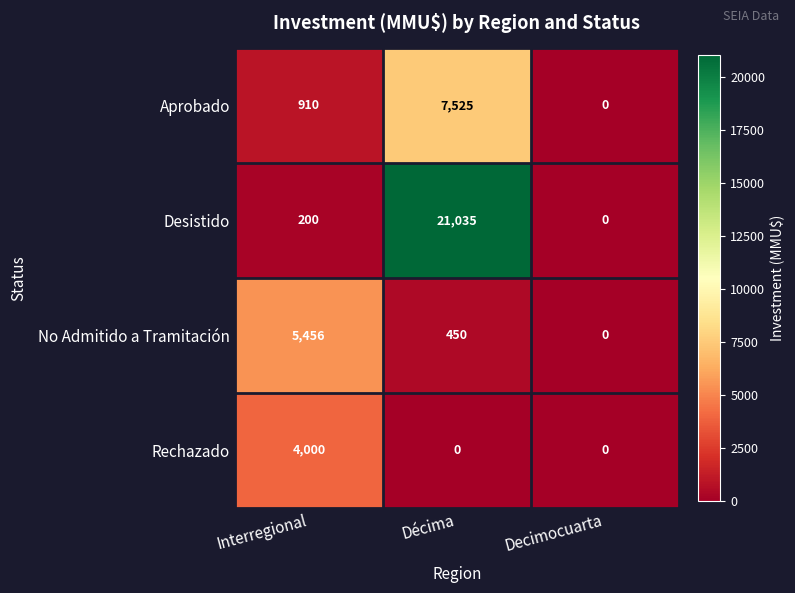

Reading left to right, extract all data points from this chart.

Aprobado: Interregional=910	Décima=7525	Decimocuarta=0
Desistido: Interregional=200	Décima=21035	Decimocuarta=0
No Admitido a Tramitación: Interregional=5456	Décima=450	Decimocuarta=0
Rechazado: Interregional=4000	Décima=0	Decimocuarta=0